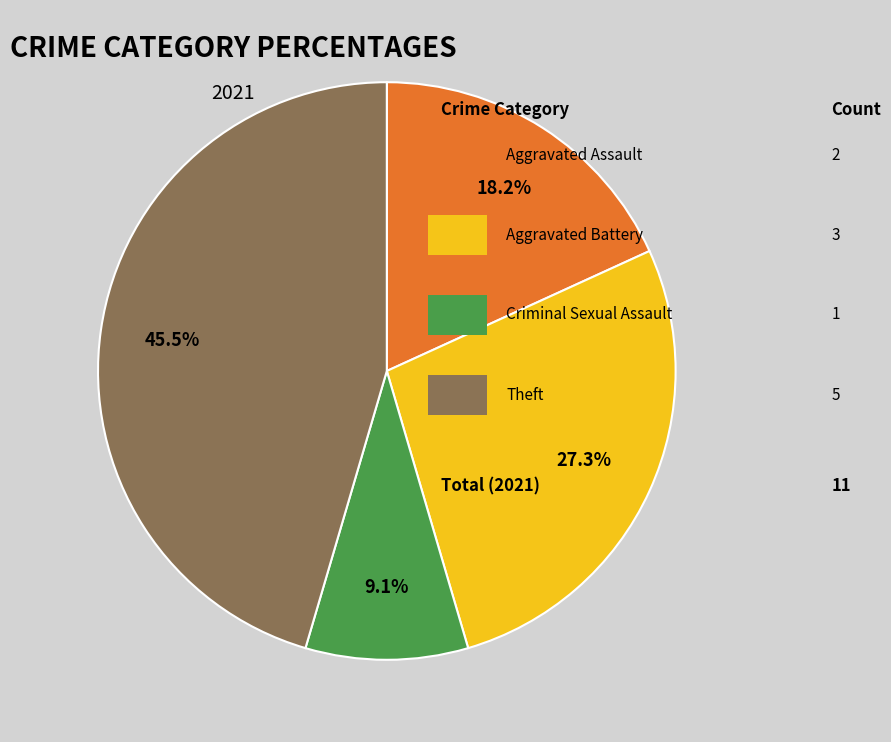

Does any single category account for the majority?

No